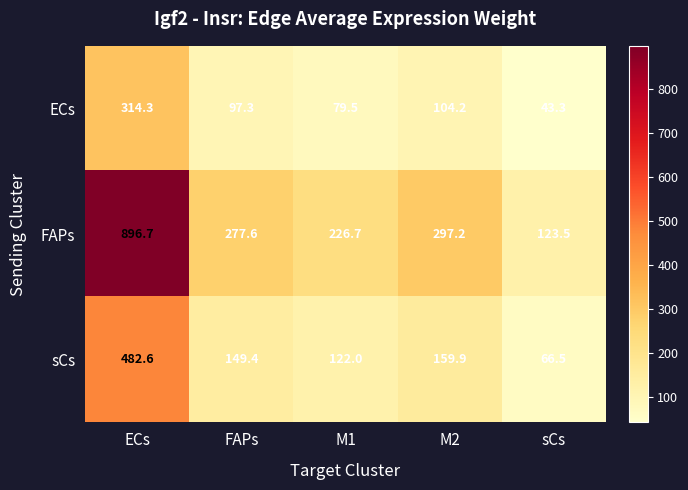

Which series has the largest total across all categories?

FAPs